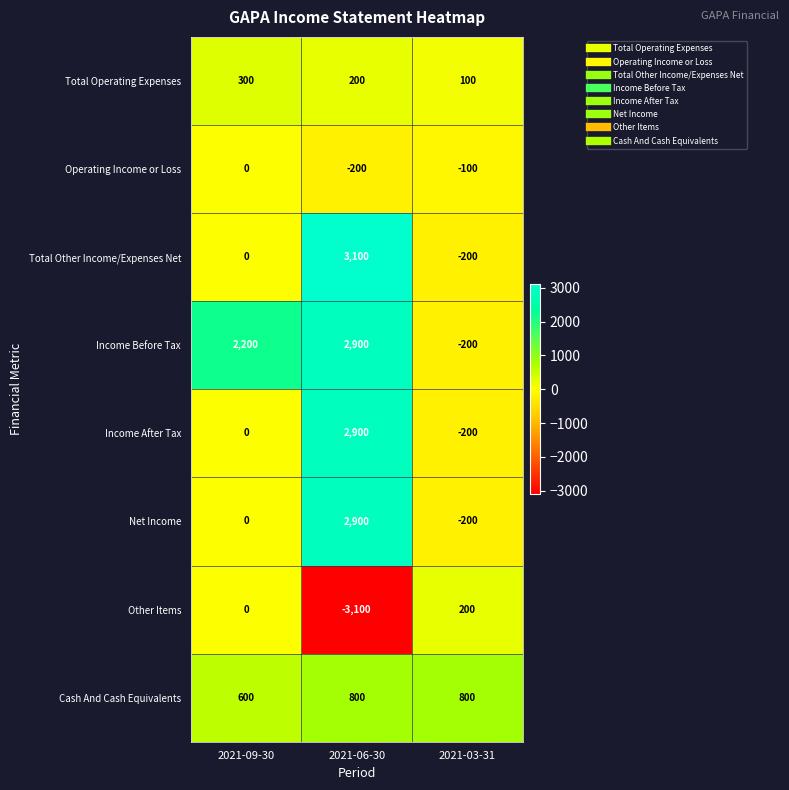

The value of Cash And Cash Equivalents at 2021-09-30 is 367. True or false?

False